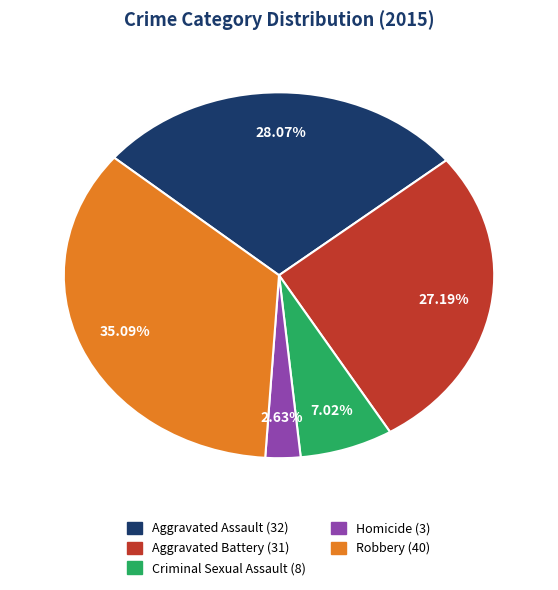

Is there a majority slice in this chart?

No